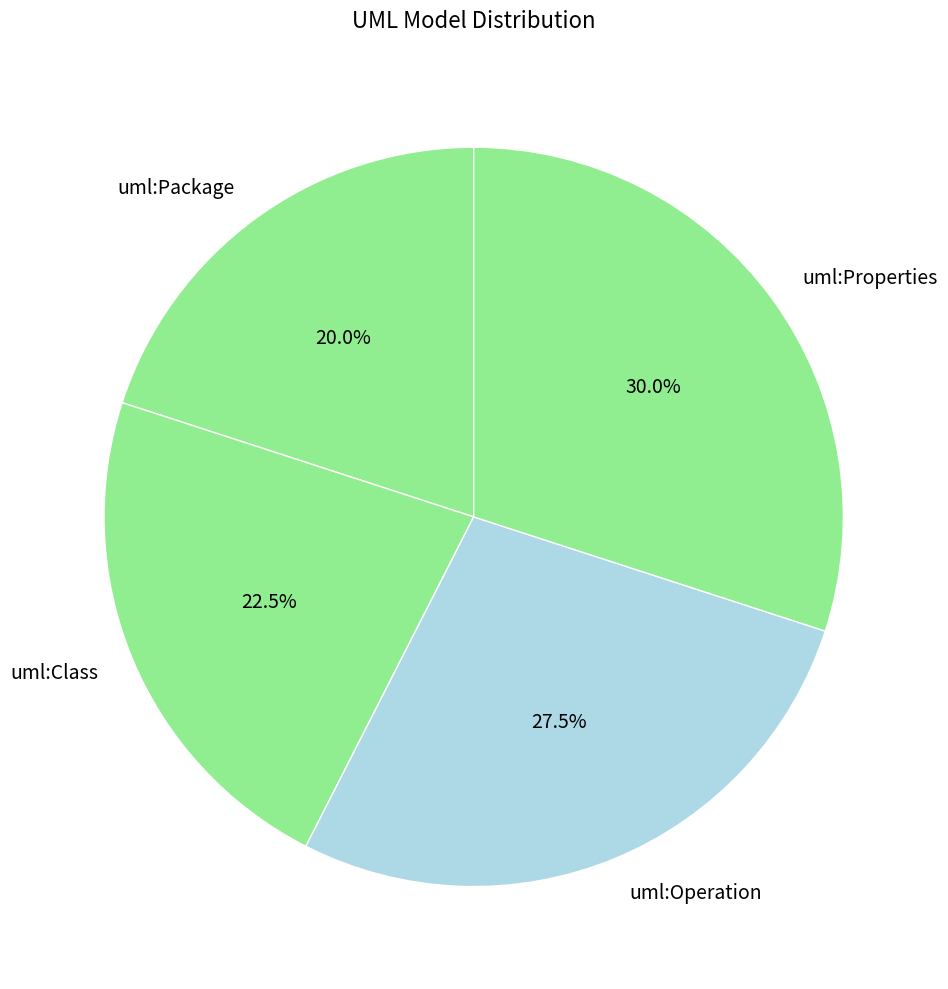

Rank the categories by value from highest to lowest.

uml:Properties, uml:Operation, uml:Class, uml:Package